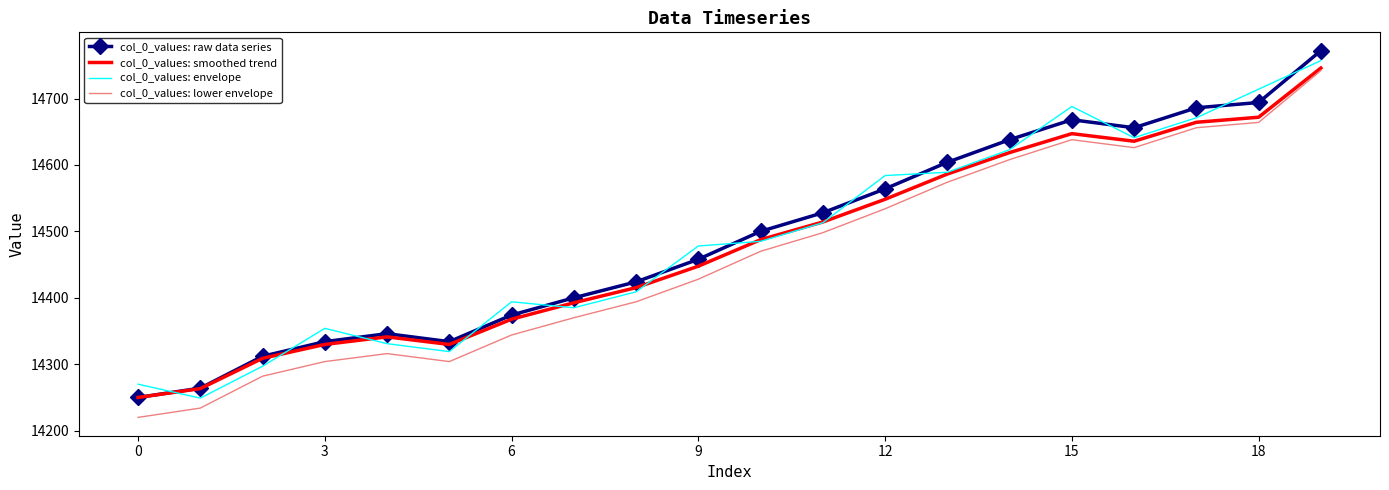

What is the minimum value shown in the chart?

14220.0